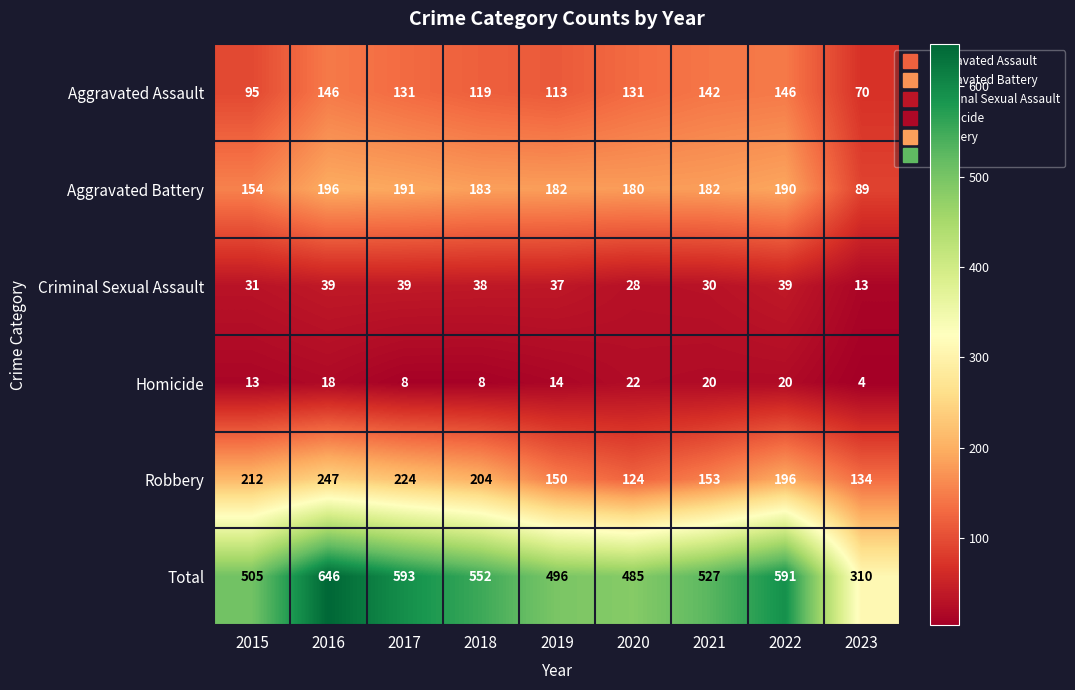

Rank the series at 2022 from highest to lowest value.

Total, Robbery, Aggravated Battery, Aggravated Assault, Criminal Sexual Assault, Homicide